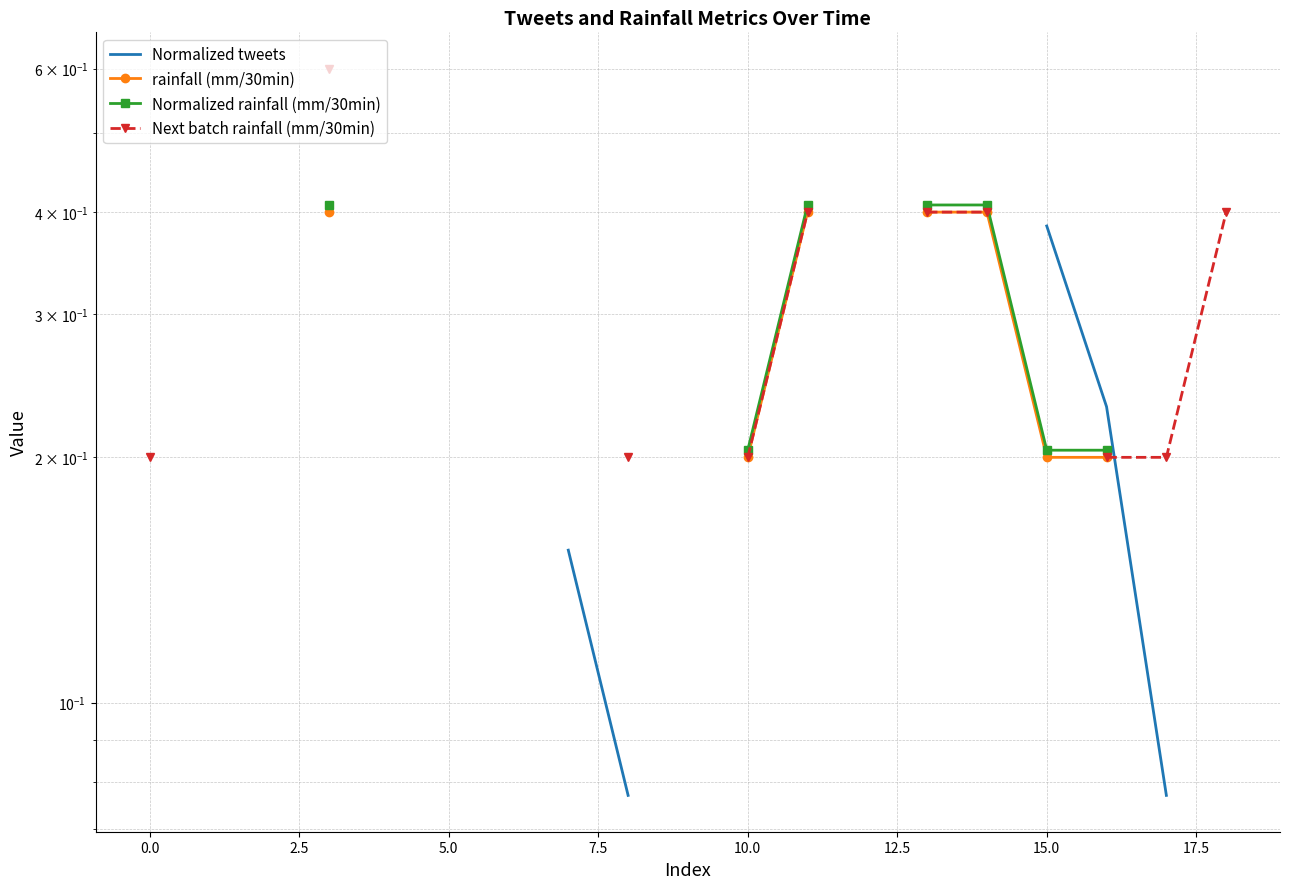

Which series has the widest spread of values?

Next batch rainfall (mm/30min)